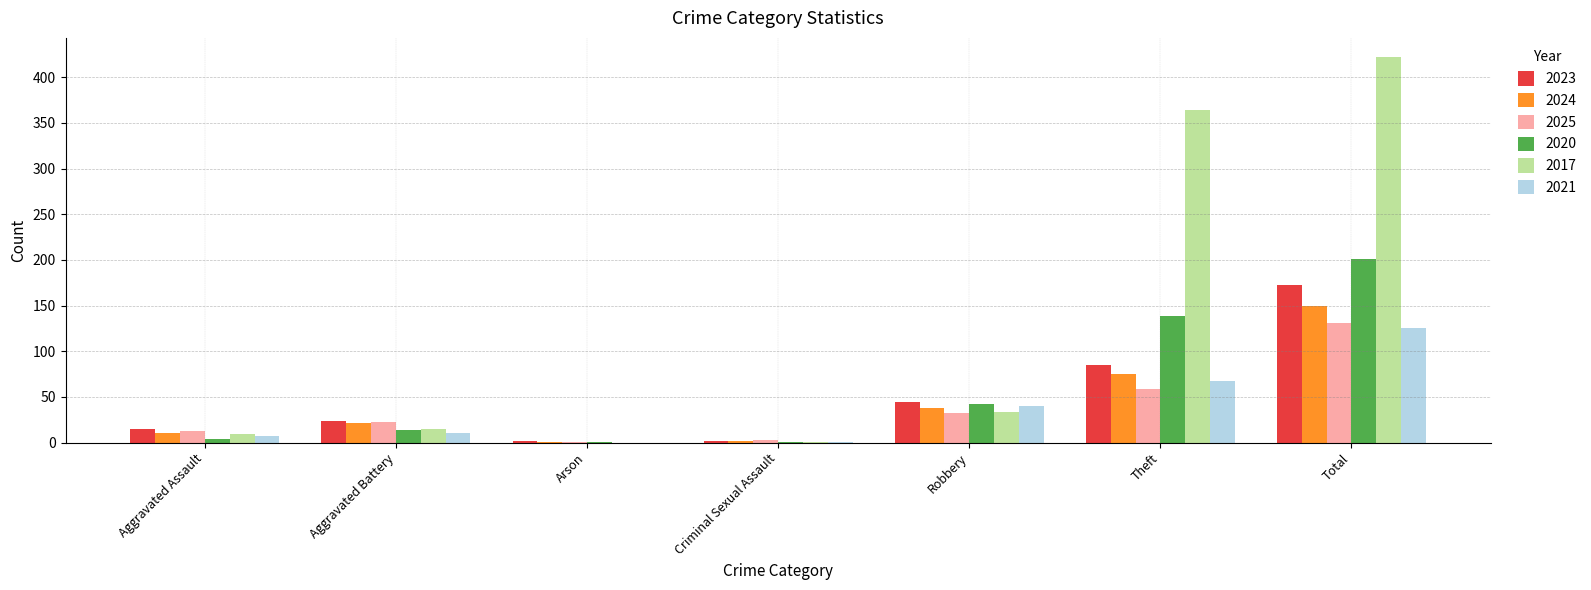

Is the value of 2020 at Criminal Sexual Assault greater than the value of 2025 at Total?

No